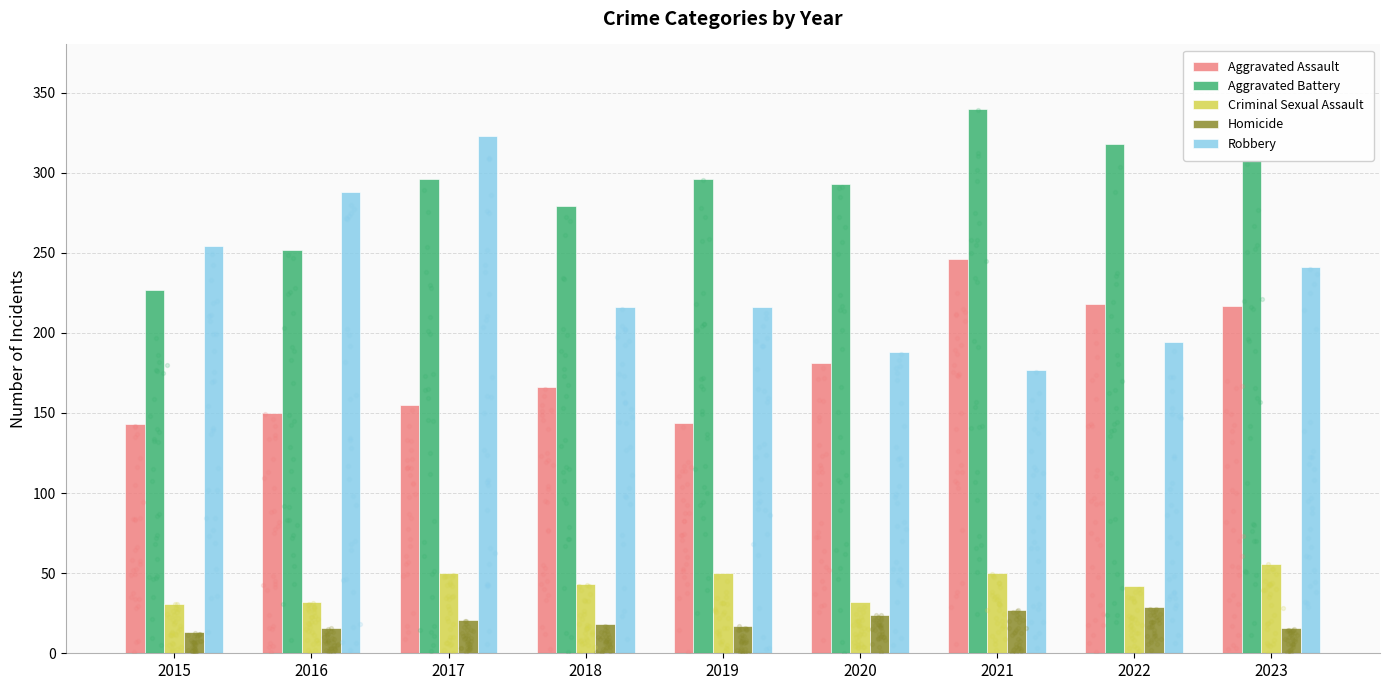

At how many categories does at least one series exceed 233?

9